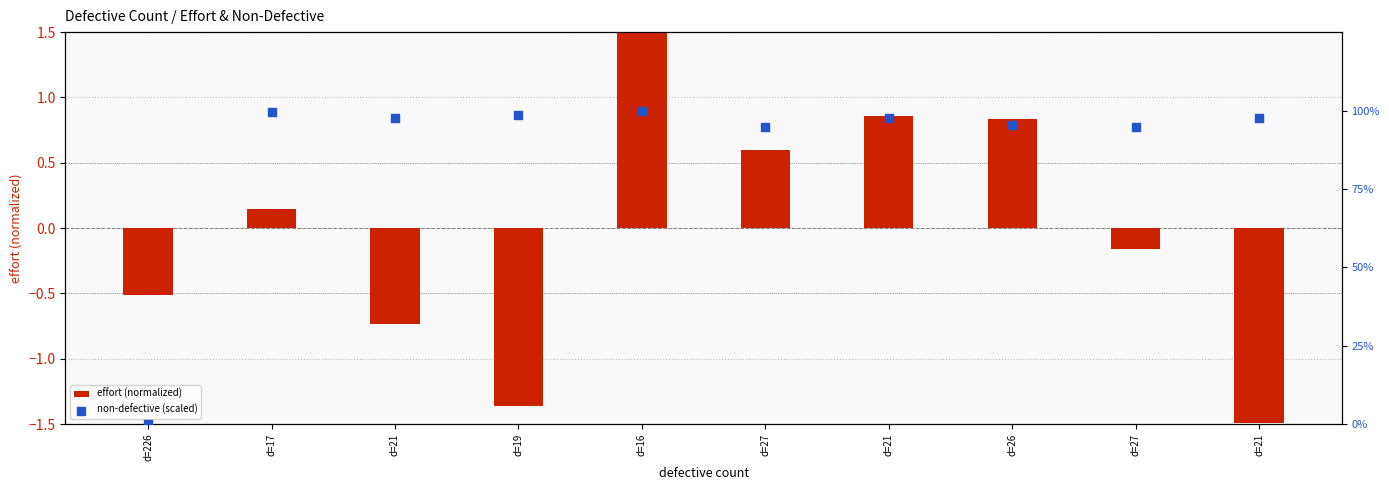

Which series contains the highest Y value?

non-defective (scaled)